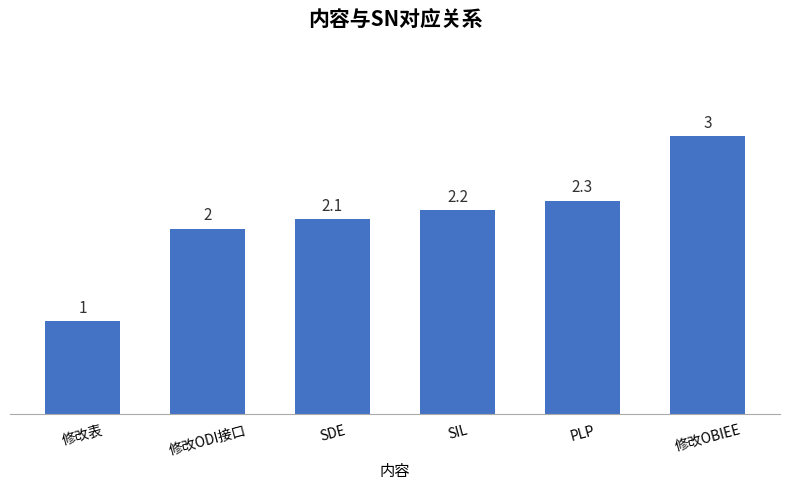

What is the label of the 3rd bar from the right?

SIL